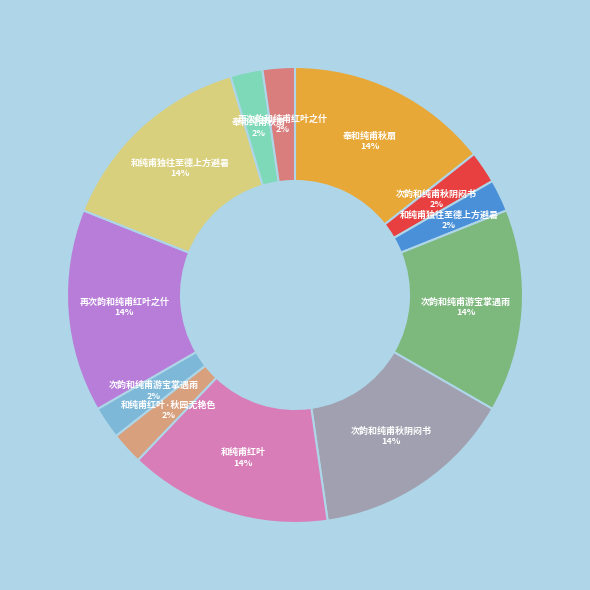

How many slices are in this pie chart?

12